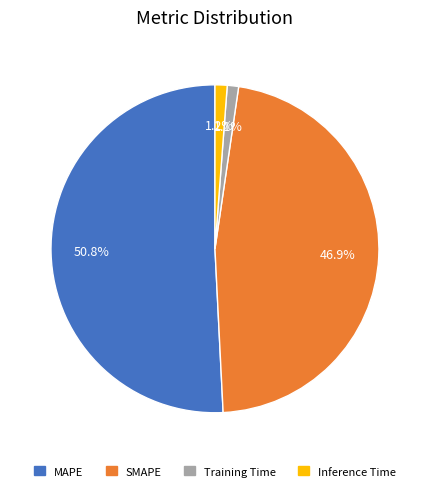

Which category accounts for the majority?

MAPE